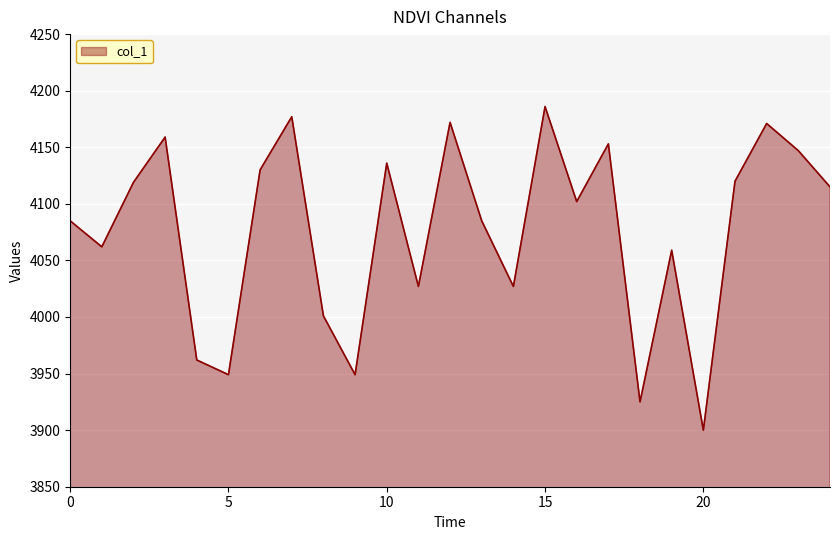

What is the maximum value shown in the chart?

4186